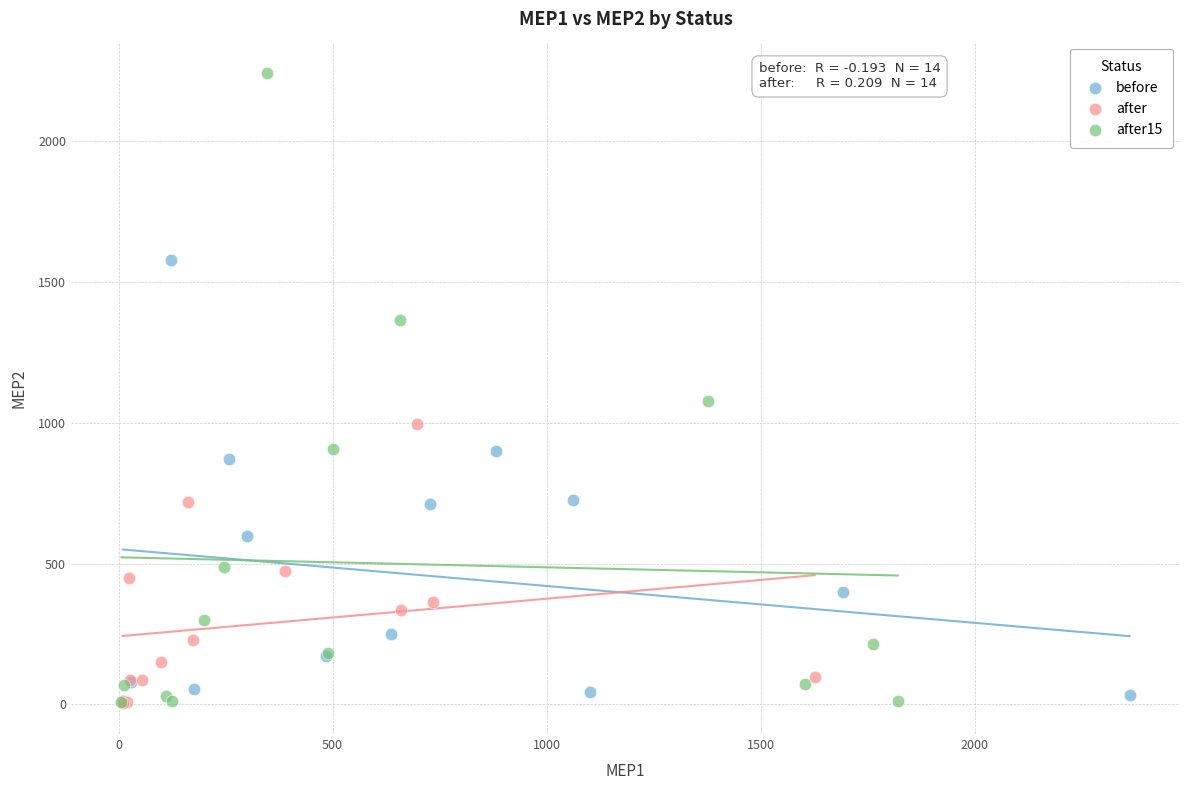

Which series contains the highest Y value?

after15